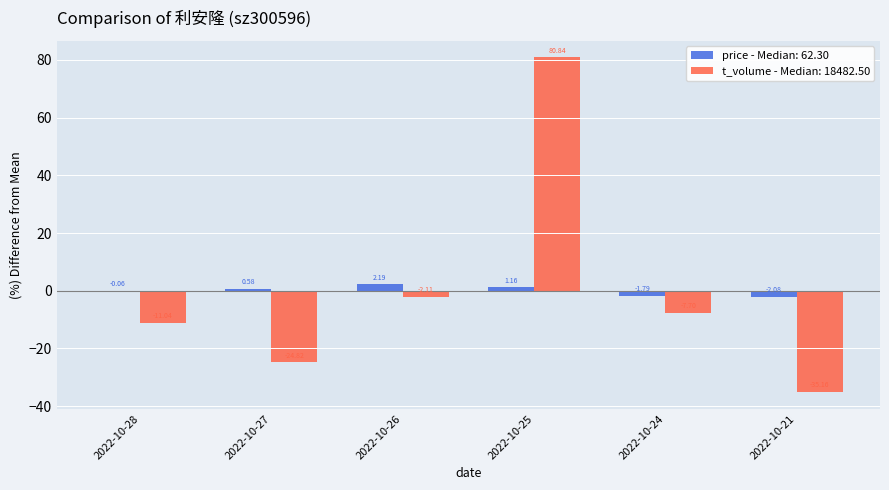

Between 2022-10-27 and 2022-10-24, which series saw the biggest shift?

t_volume - Median: 18482.50